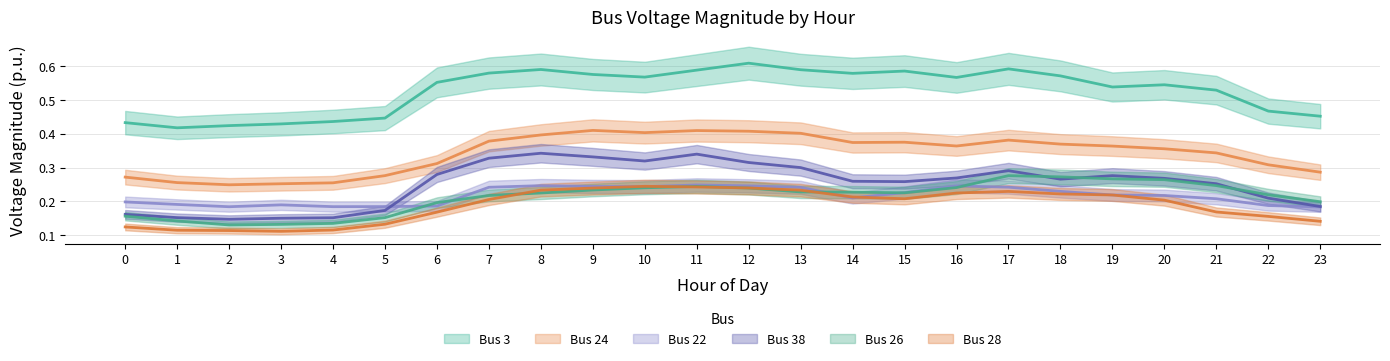

True or false: Bus 3 and Bus 22 intersect in this chart.

False